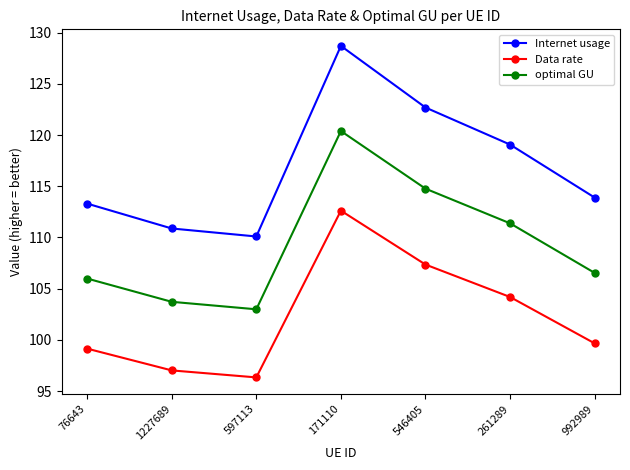

Is the value of Internet usage at 597113 greater than the value of Data rate at 261289?

Yes